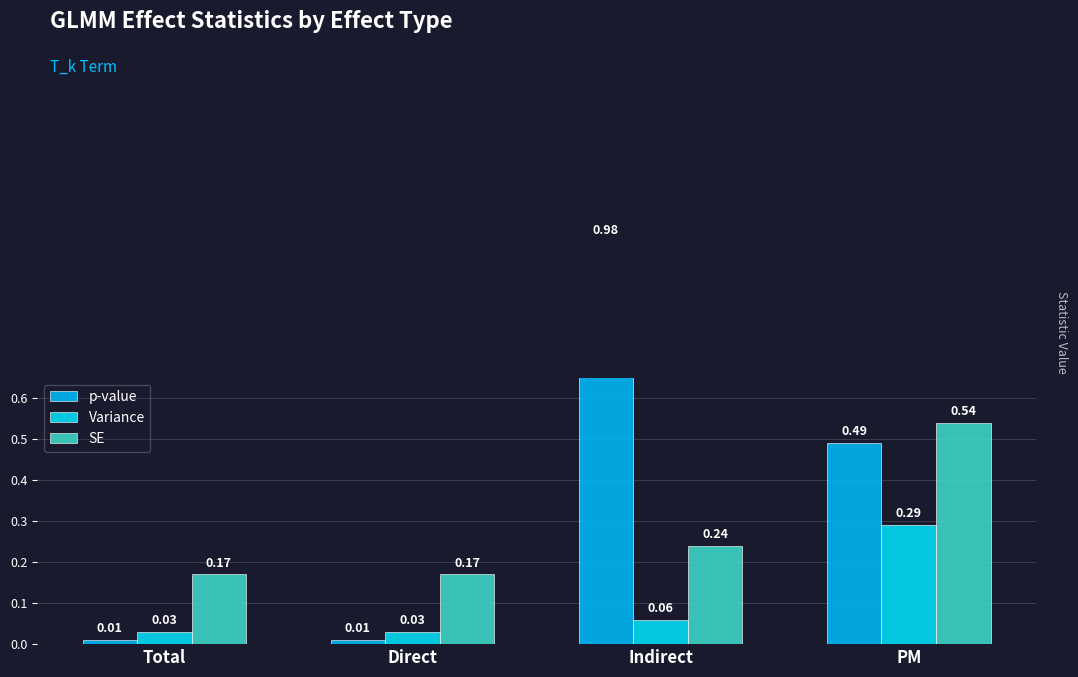

Which series has the widest spread of values?

p-value